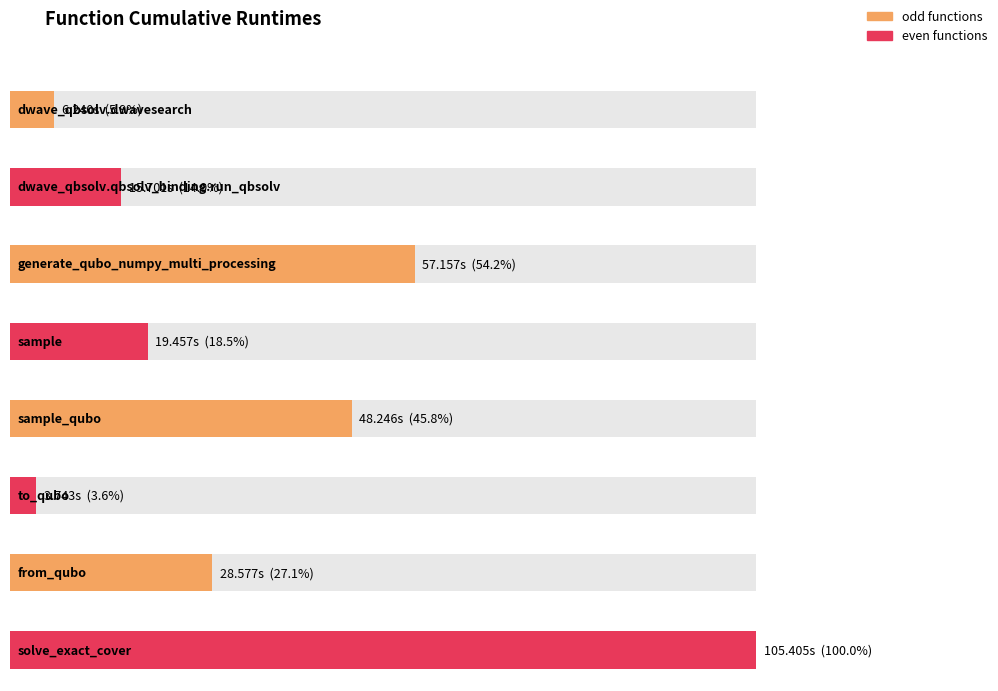

How many bars are there in total?

8